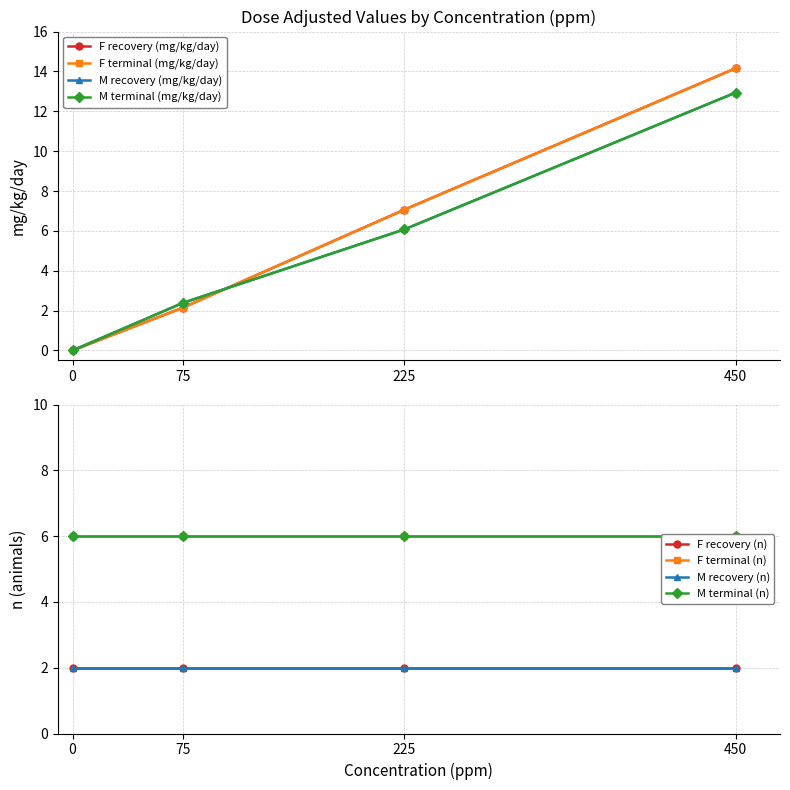

Where is M terminal (mg/kg/day) nearest to the value 6?

225